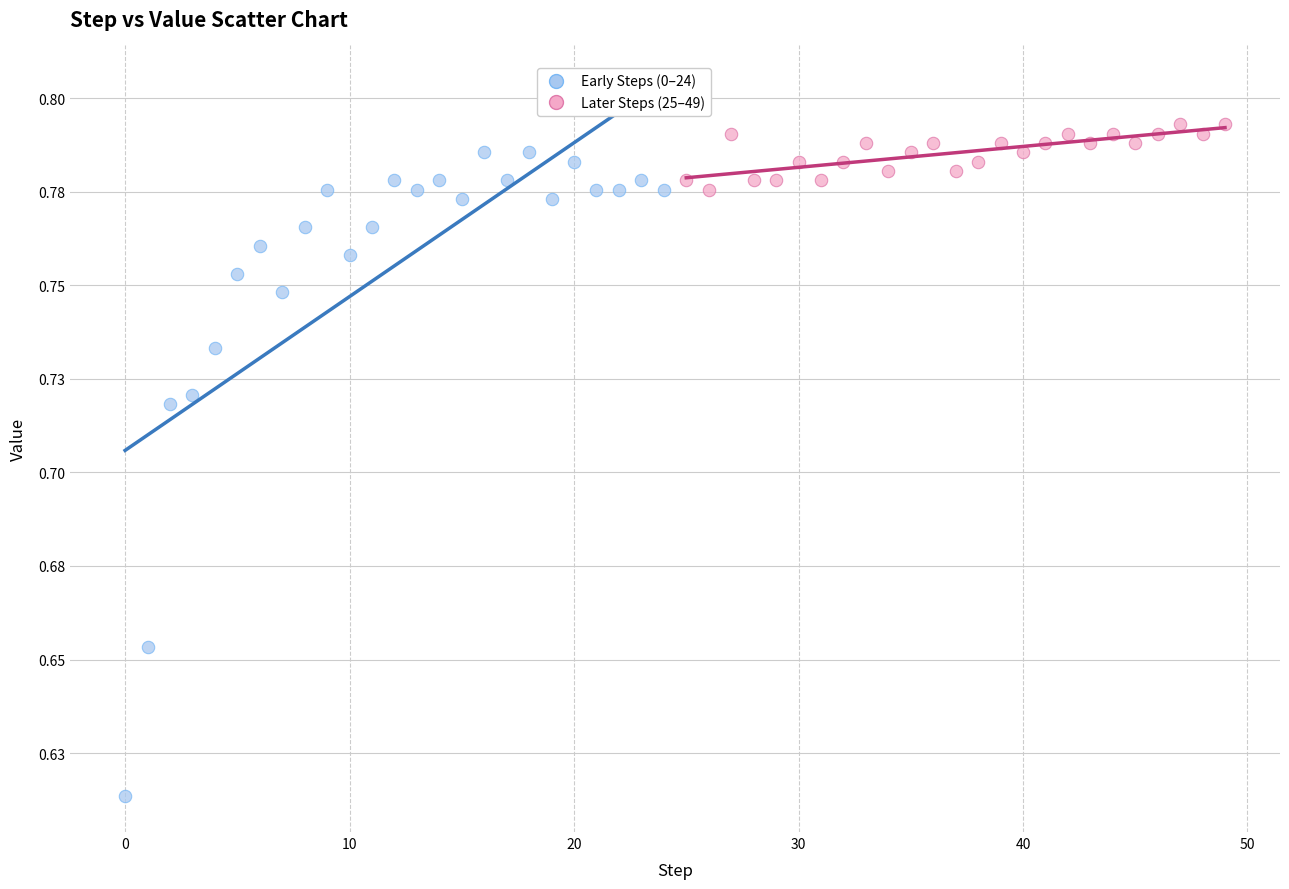

What are all the series names shown in the legend?

Early Steps (0–24), Later Steps (25–49)